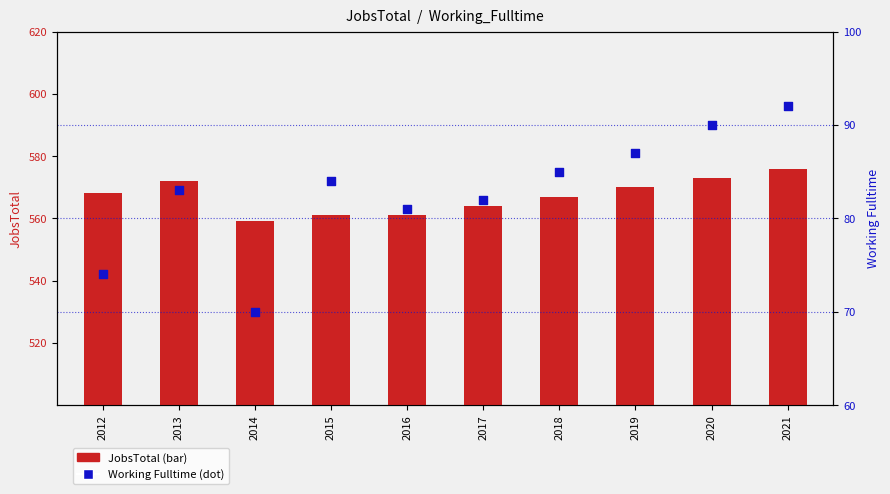

Which series has the largest total across all categories?

JobsTotal